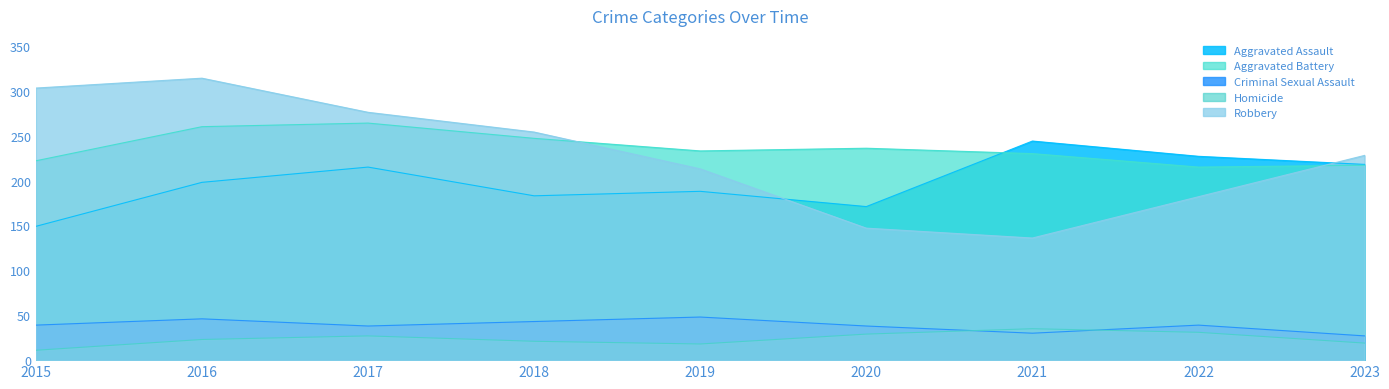

At which category does the chart reach its peak across all series?

2016